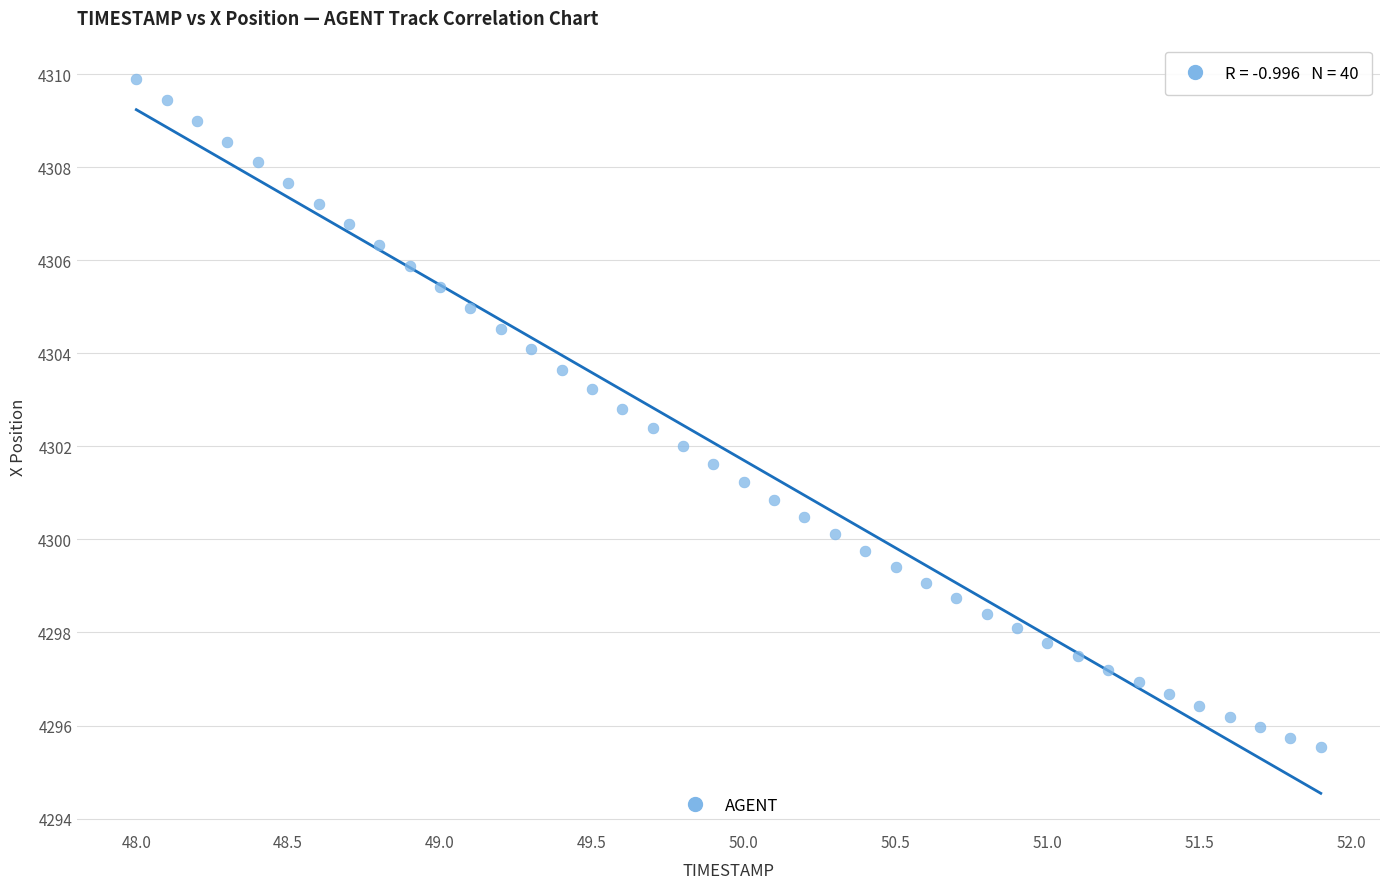

What is the range of Y values (max minus min)?

14.4